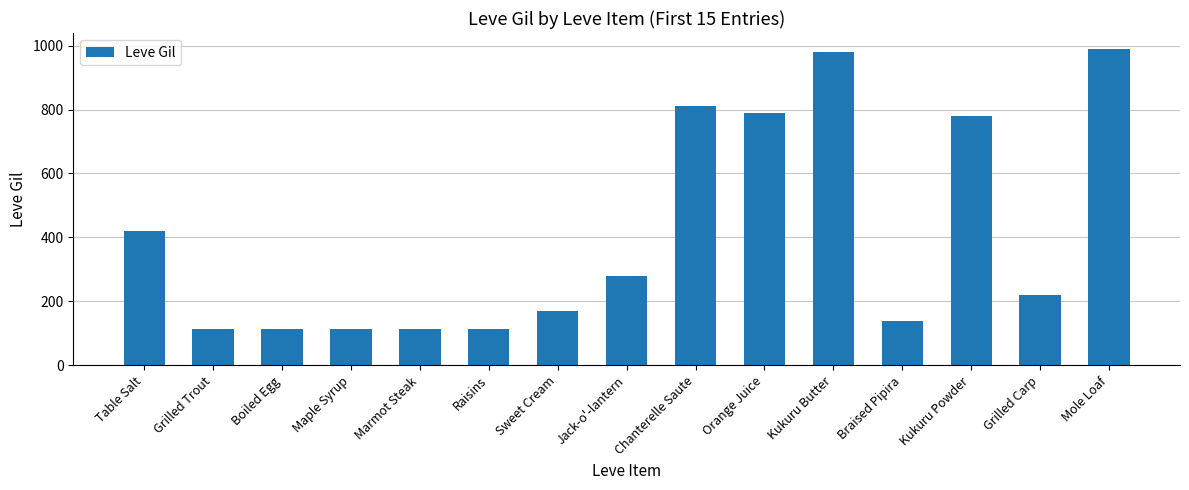

The value at Marmot Steak is 113. True or false?

True